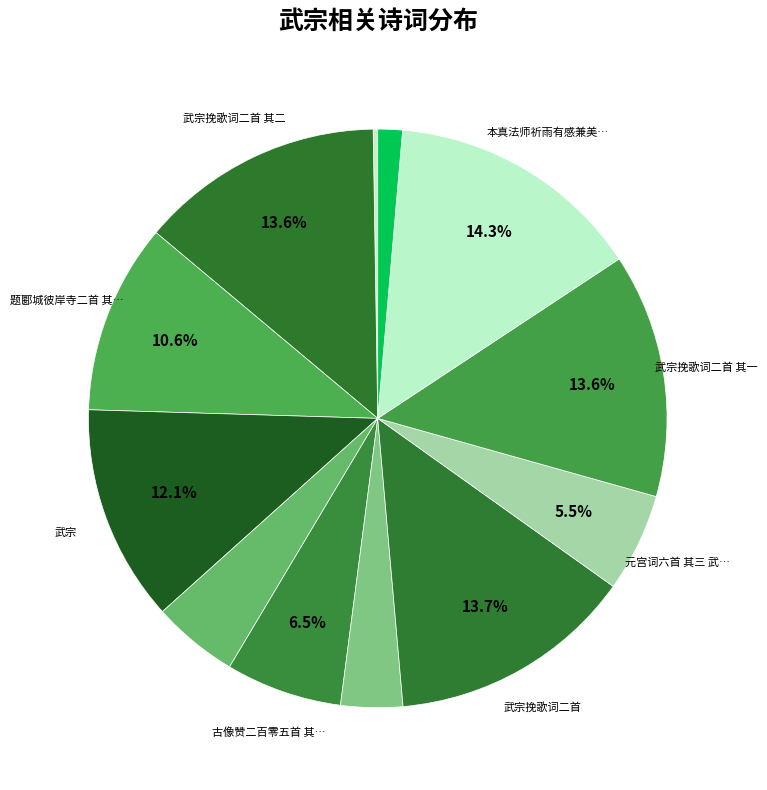

Count the number of slices in the pie.

12